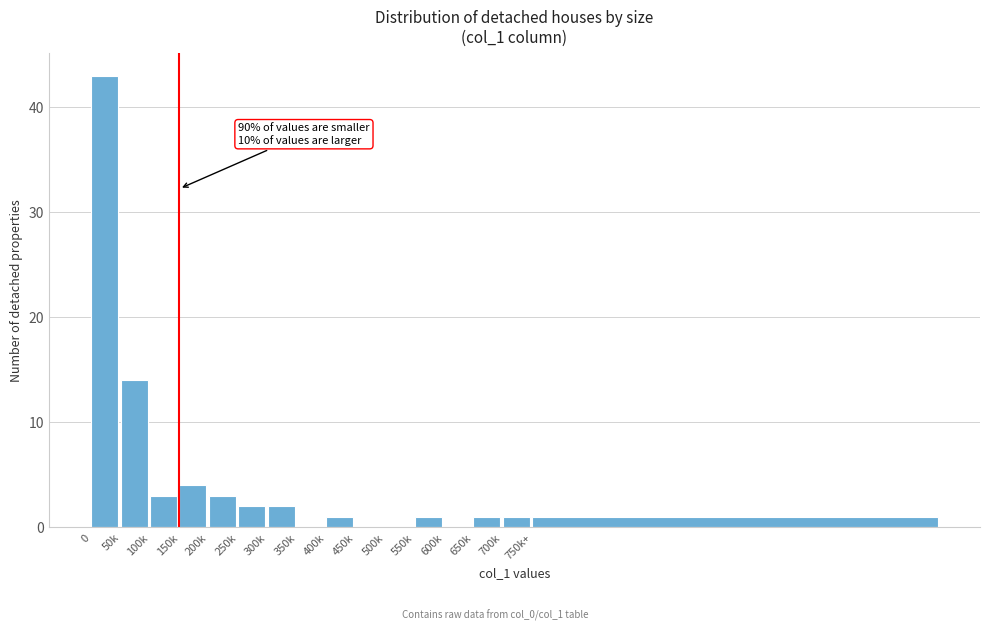

Reading left to right, what are all the values shown in this chart?

0=43	50k=14	100k=3	150k=4	200k=3	250k=2	300k=2	350k=0	400k=1	450k=0	500k=0	550k=1	600k=0	650k=1	700k=1	750k+=1